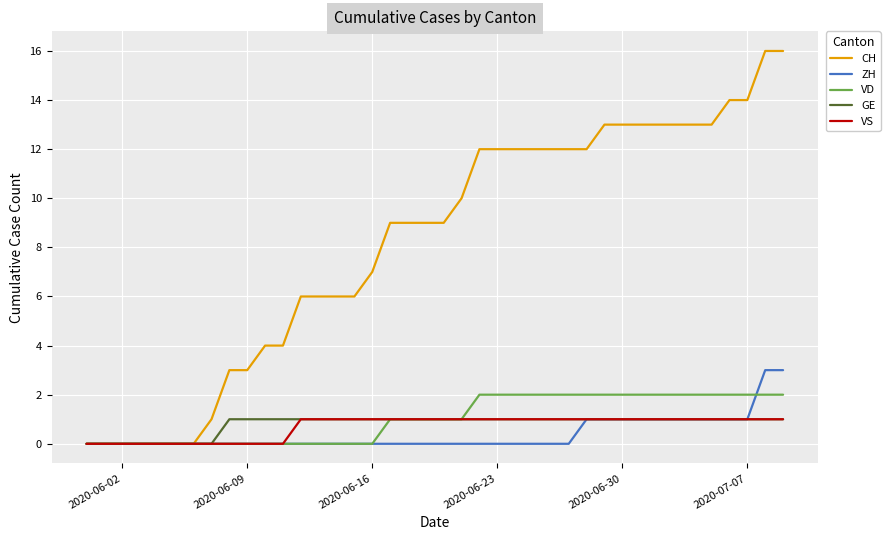

What is the greatest value displayed?

16